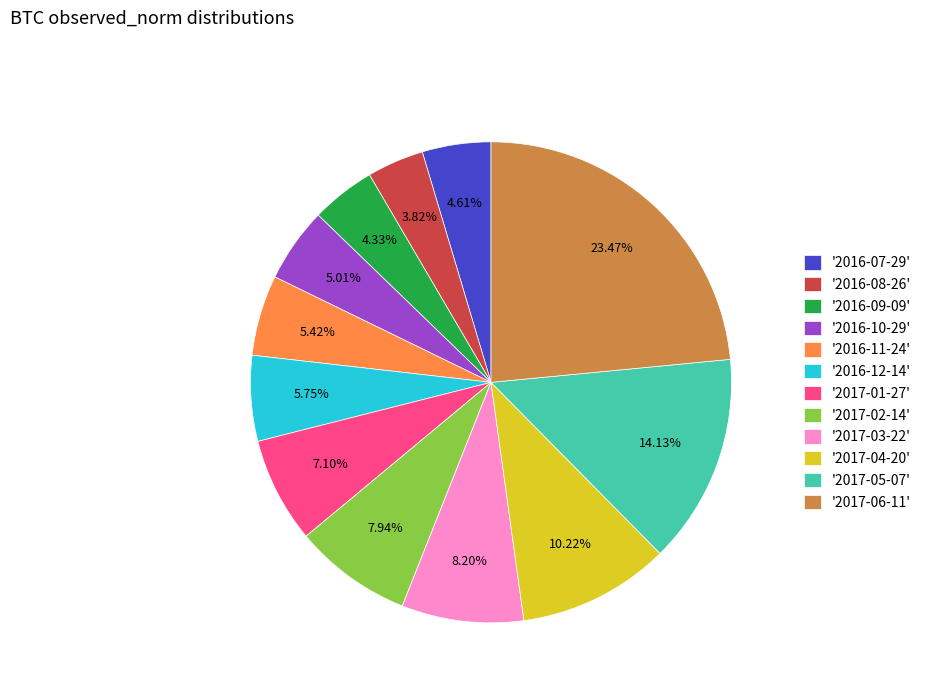

Is the sum of '2016-09-09' and '2017-05-07' greater than half?

No